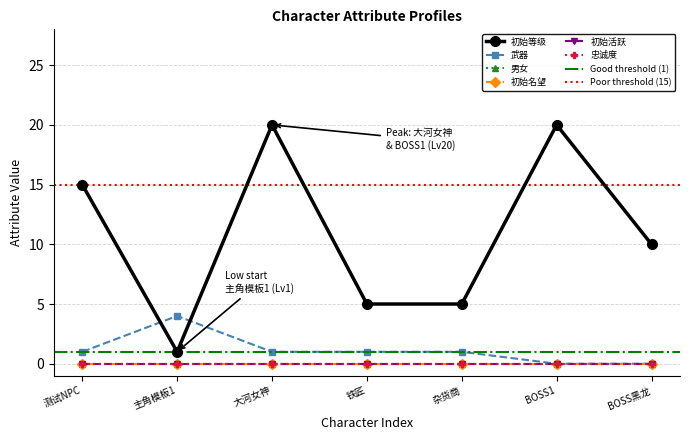

True or false: 初始等级 and 忠诚度 cross at least once.

False